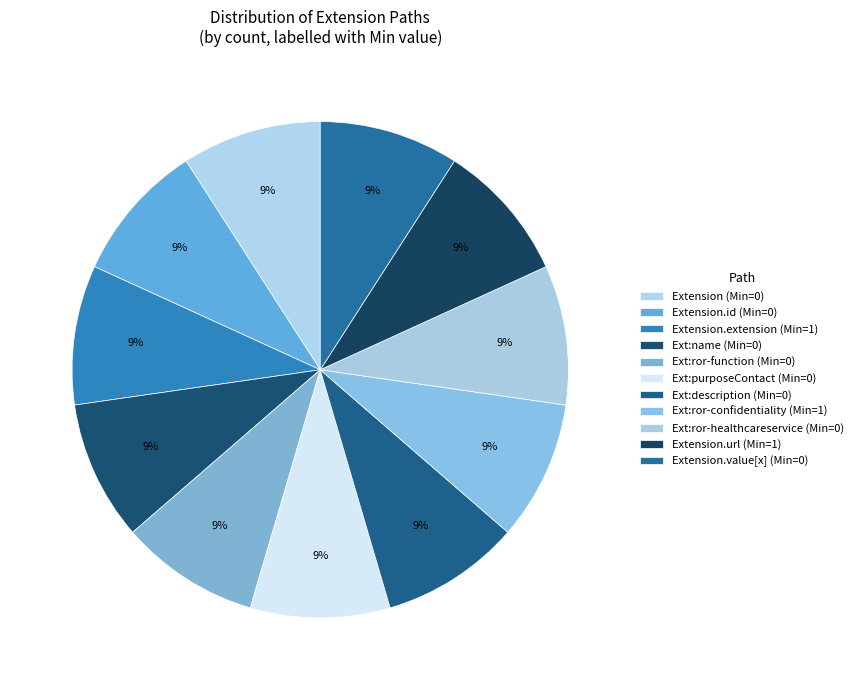

What is the smallest slice in the pie chart?

Extension